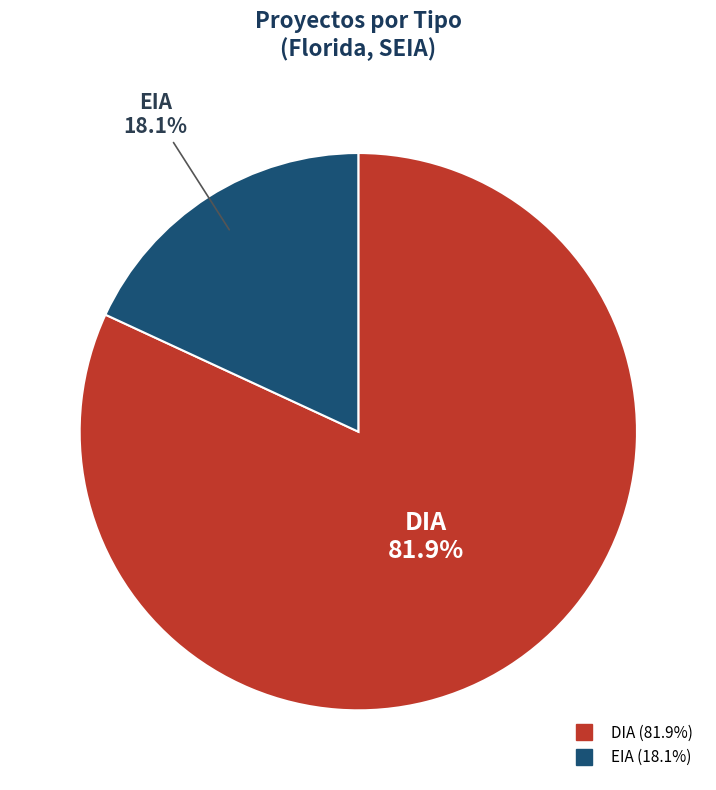

To the nearest percent, what is the difference between the largest and smallest slice percentages?

64%